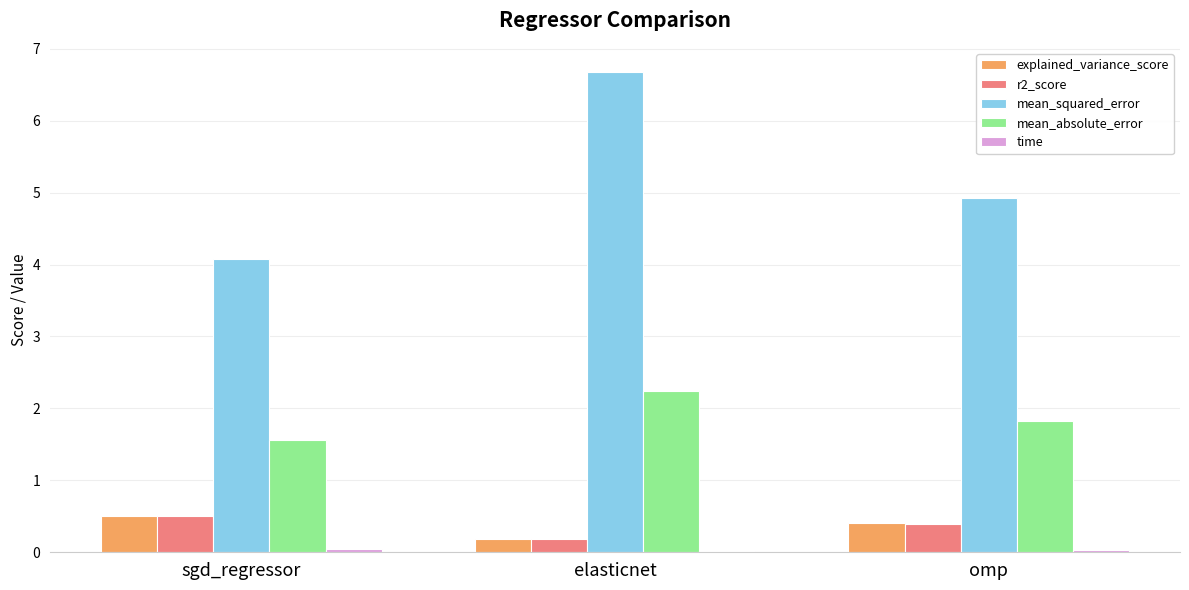

At which category is the sum across all series the highest?

elasticnet